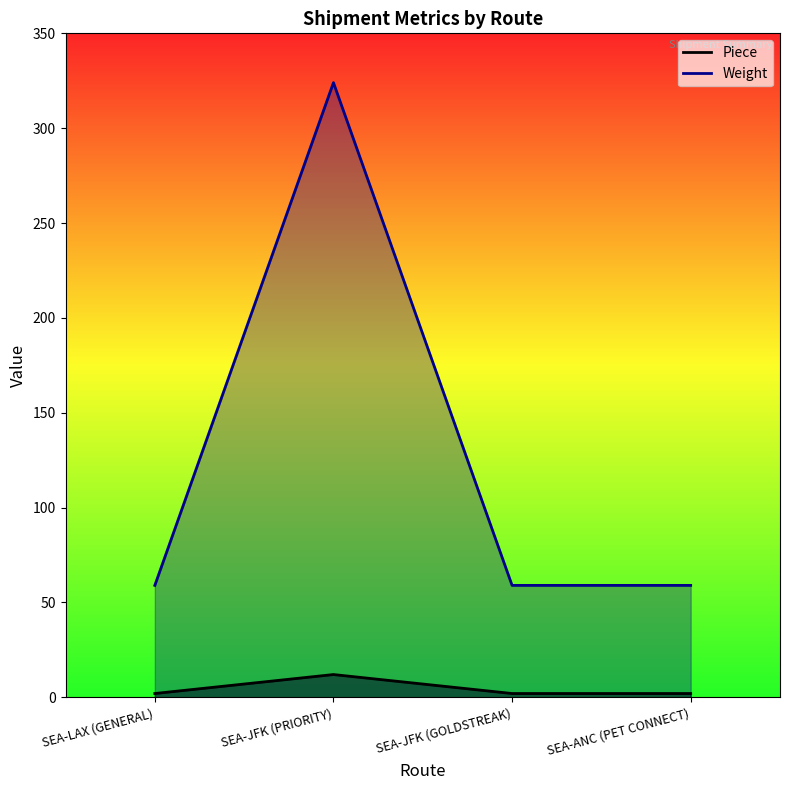

What is the minimum value for Weight?

59